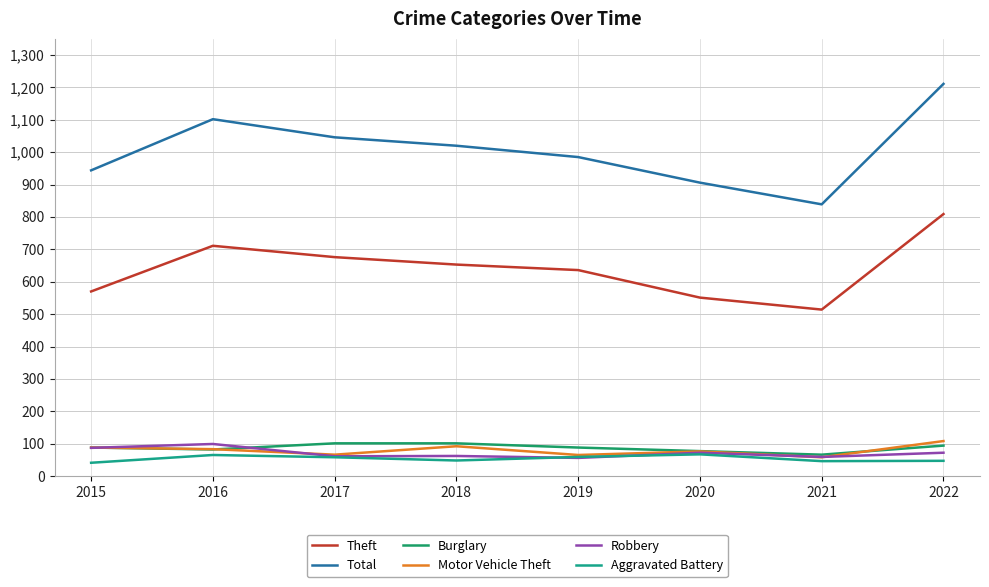

The value of Aggravated Battery at 2018 is 48. True or false?

True